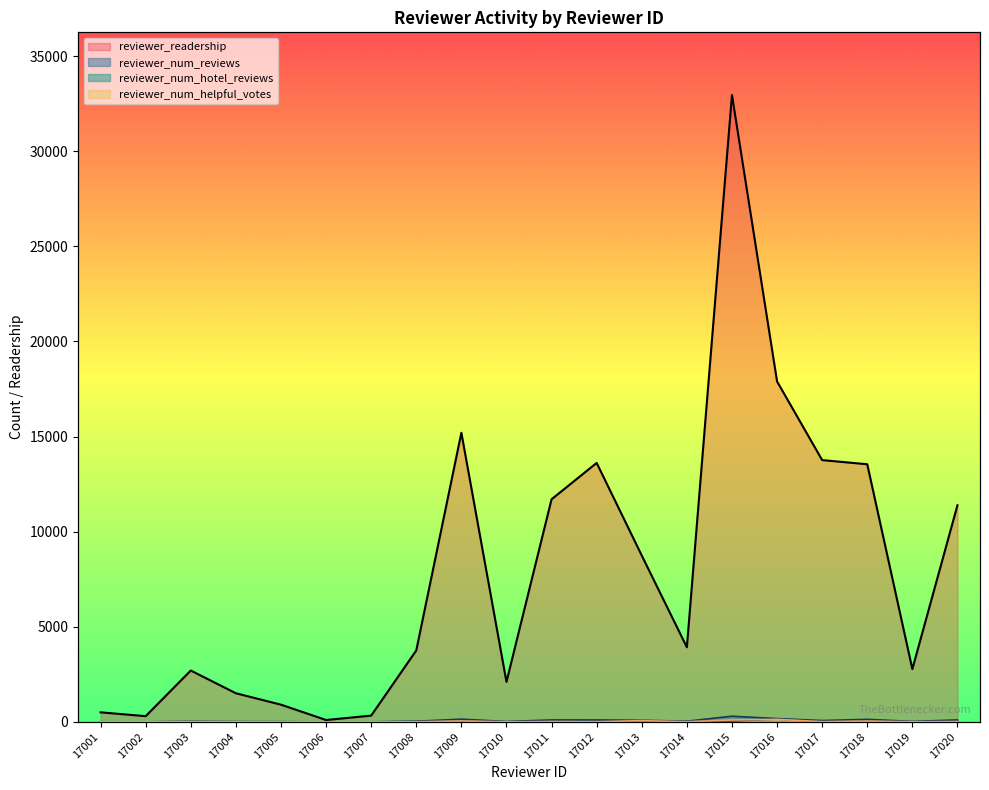

What is the difference between the maximum and minimum values in the reviewer_num_hotel_reviews series?

149